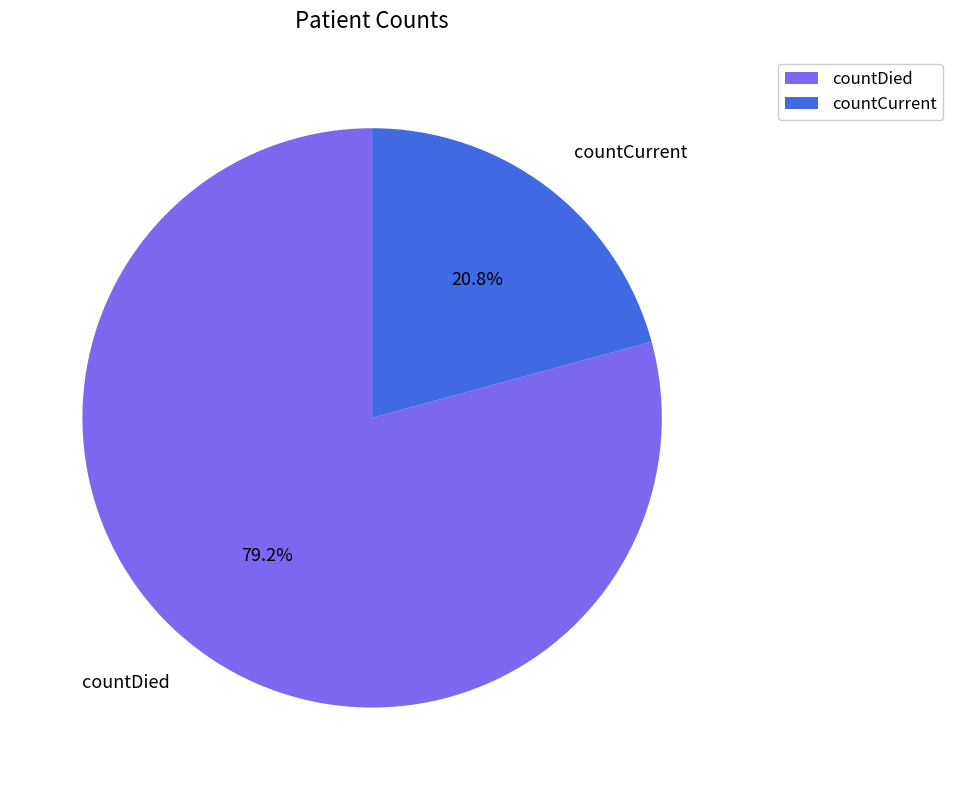

Combined, what portion of the pie is countDied and countCurrent?

100.0%